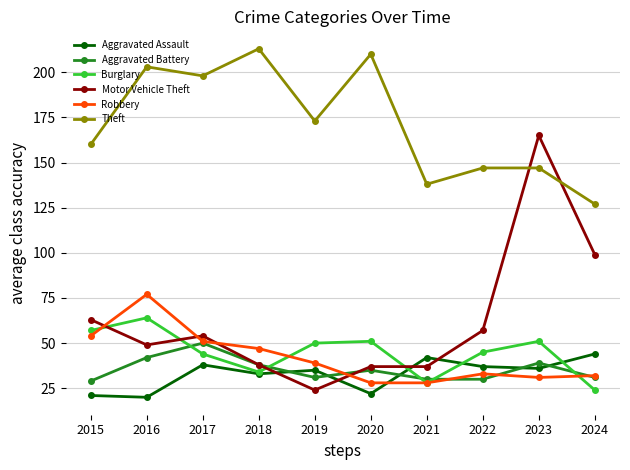

The value of Aggravated Assault at 2015 is 28. True or false?

False